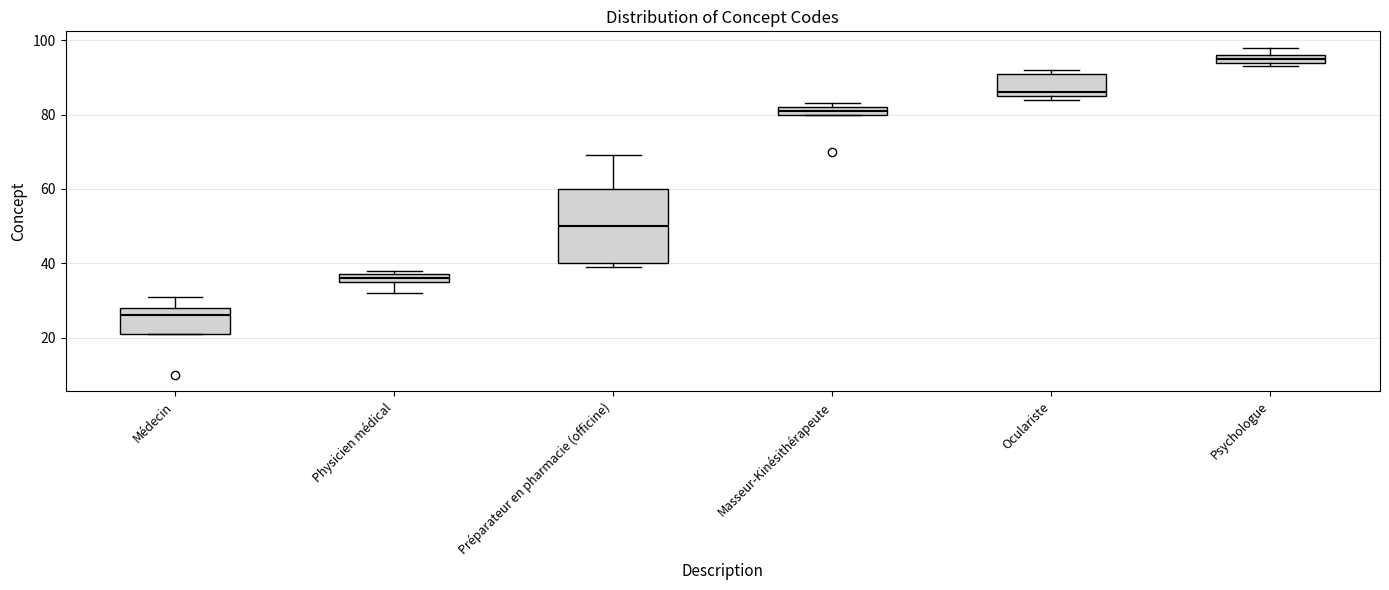

Which box has the highest median line?

Psychologue